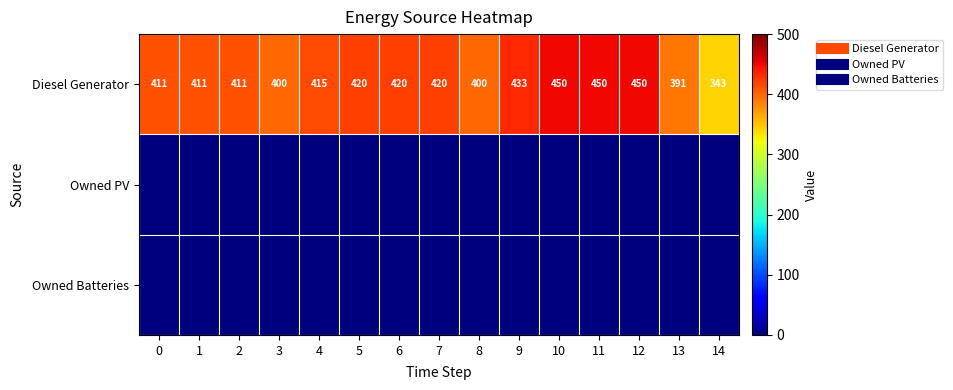

True or false: Diesel Generator has a value of 433 at 9.

True